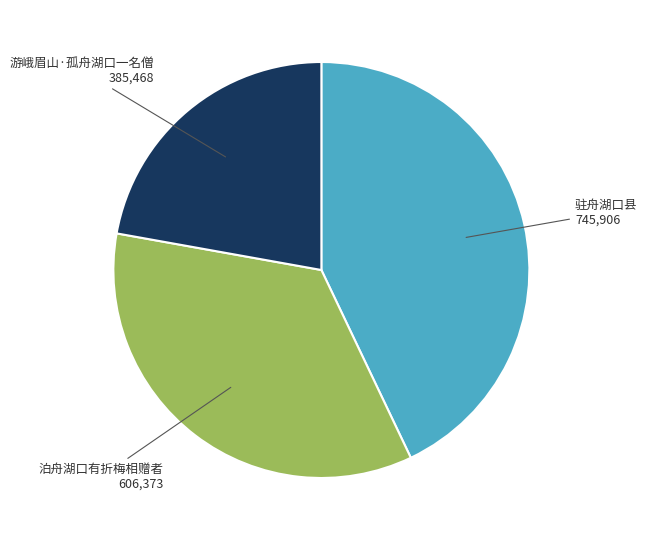

How many slices are in this pie chart?

3